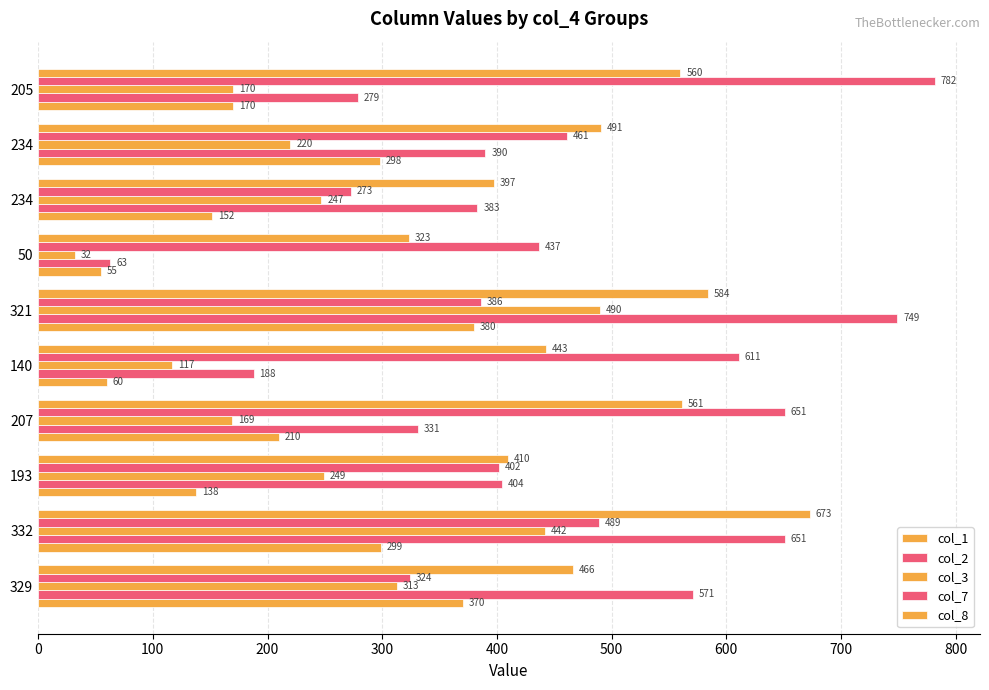

Which series has the largest total across all categories?

col_8